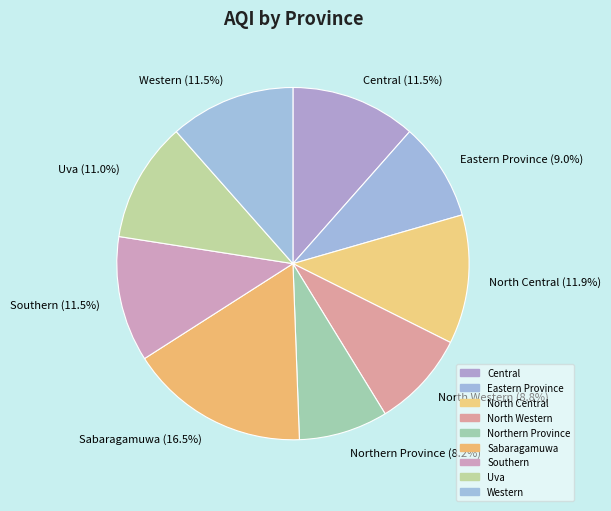

What percentage is the North Central slice, to the nearest percent?

12%